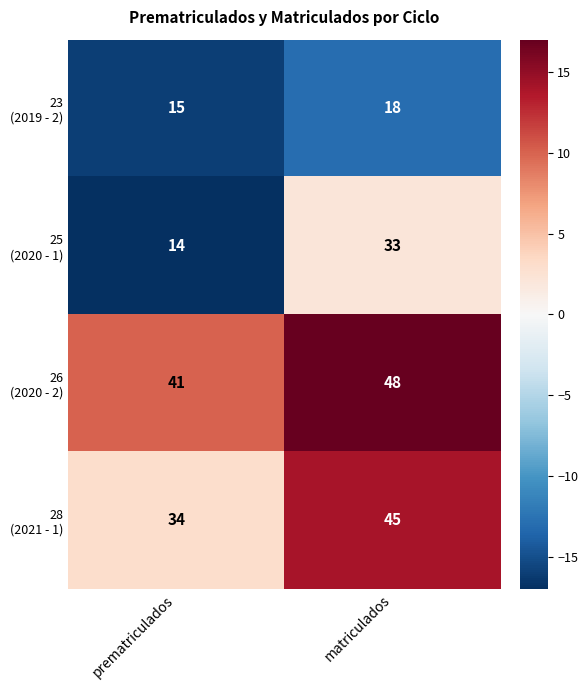

At which category is the sum across all series the highest?

matriculados